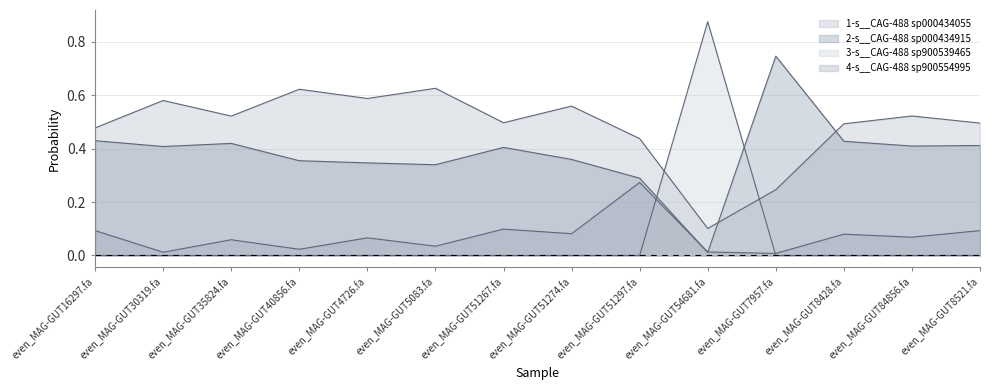

At which category does the chart reach its peak across all series?

even_MAG-GUT54681.fa